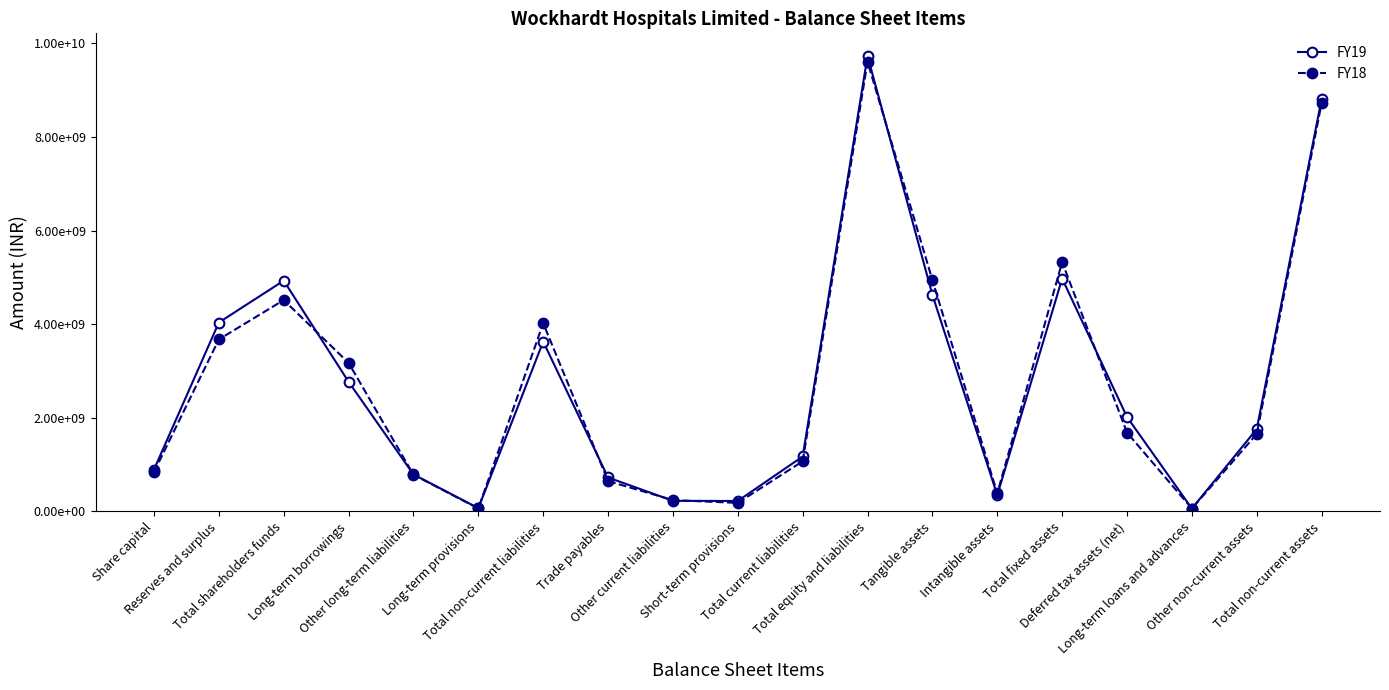

Reading left to right, transcribe all the data shown in this chart.

FY19: 893942000	4035346000	4929288000	2768856000	789673000	69023000	3627552000	724413000	225928000	222592000	1172933000	9729773000	4626069000	347918000	4973987000	2016852000	60997000	1759384000	8811220000
FY18: 840202000	3674446000	4514648000	3173336000	783951000	62732000	4020019000	648013000	240883000	181519000	1070415000	9605082000	4941640000	385097000	5326737000	1683569000	61047000	1654634000	8725987000